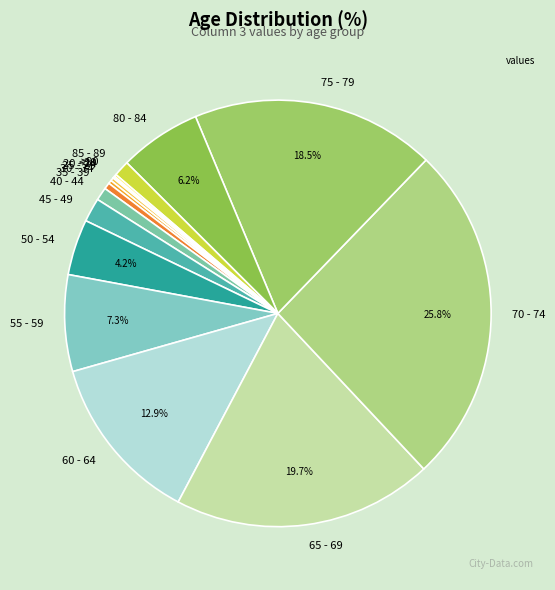

Is there any slice that represents more than half of the pie?

No